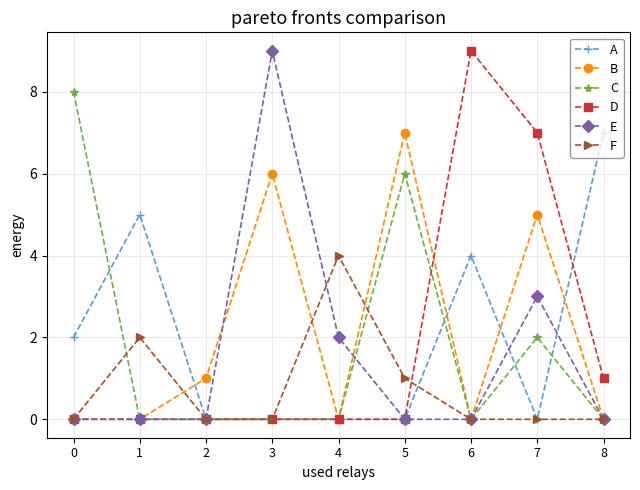

Between 0 and 6, which series saw the biggest shift?

D